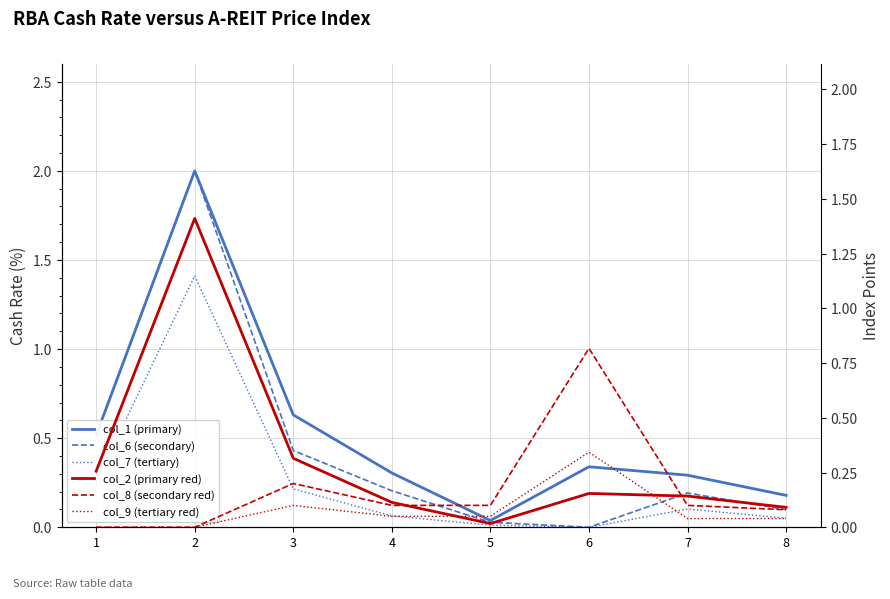

Reading left to right, what are all the values shown in this chart?

col_1 (primary): 1=0.5	2=2.0	3=0.6	4=0.3	5=0.0	6=0.3	7=0.3	8=0.2
col_6 (secondary): 1=0.5	2=2.0	3=0.4	4=0.2	5=0.0	6=0.0	7=0.2	8=0.1
col_7 (tertiary): 1=0.3	2=1.4	3=0.2	4=0.1	5=0.0	6=0.0	7=0.1	8=0.1
col_2 (primary red): 1=0.3	2=1.4	3=0.3	4=0.1	5=0.0	6=0.2	7=0.1	8=0.1
col_8 (secondary red): 1=0.0	2=0.0	3=0.2	4=0.1	5=0.1	6=0.8	7=0.1	8=0.1
col_9 (tertiary red): 1=0.0	2=0.0	3=0.1	4=0.1	5=0.1	6=0.3	7=0.0	8=0.0